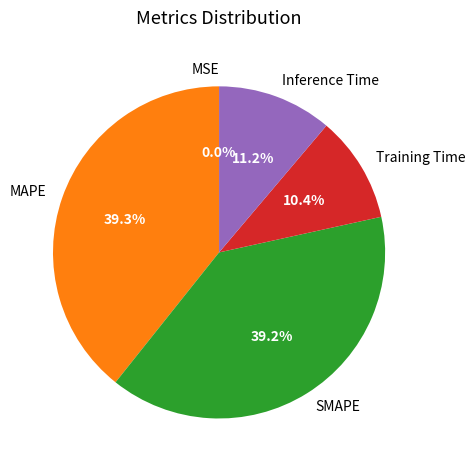

Does Inference Time represent more than half of the total?

No